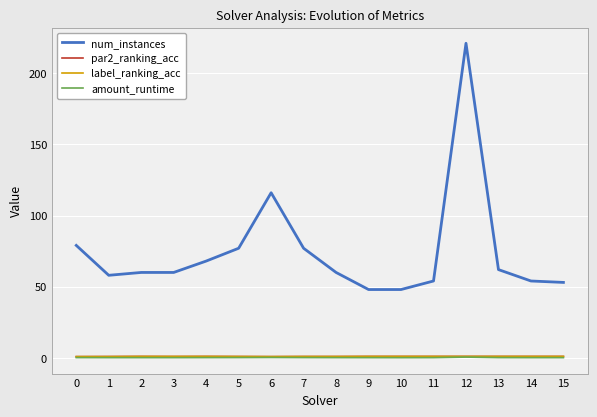

True or false: num_instances and label_ranking_acc cross at least once.

False